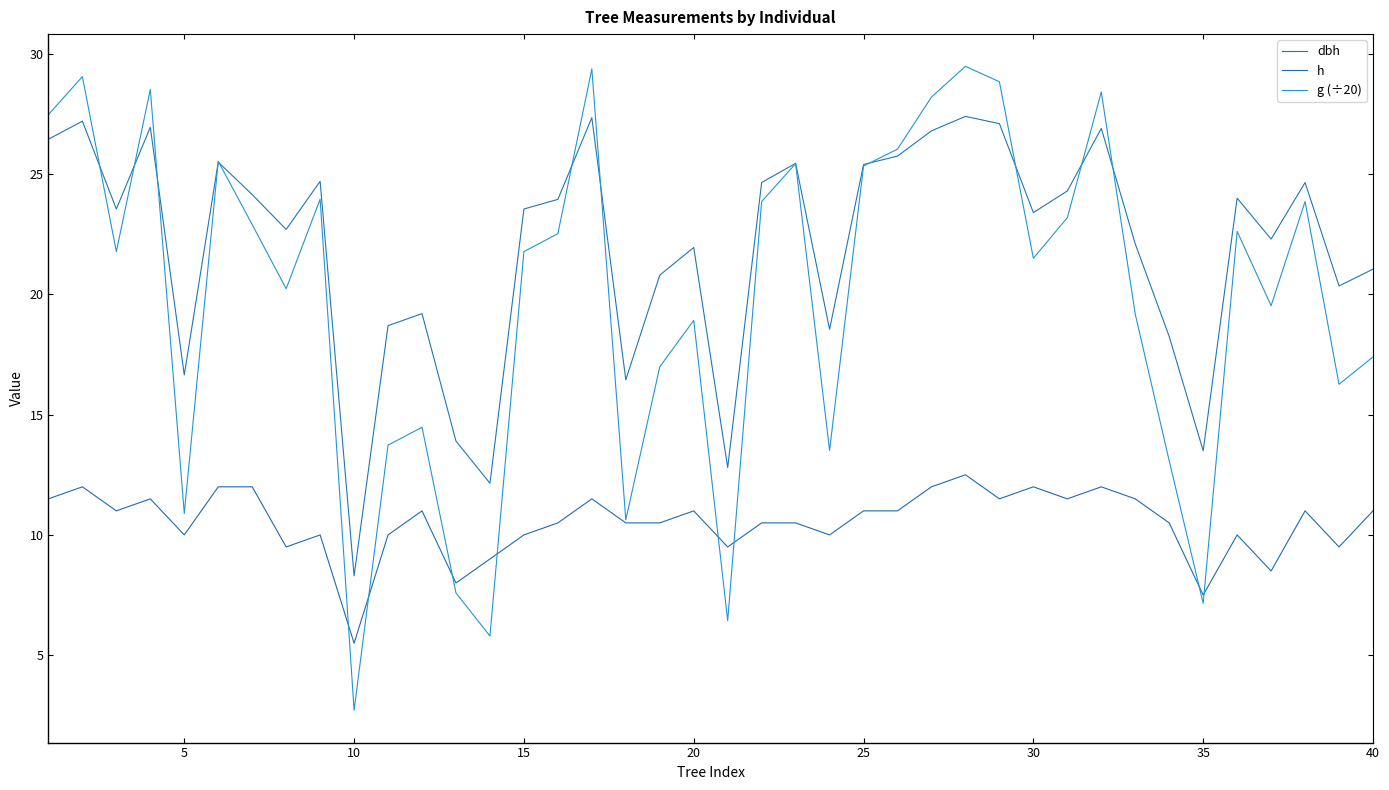

Which series has the widest spread of values?

g (÷20)